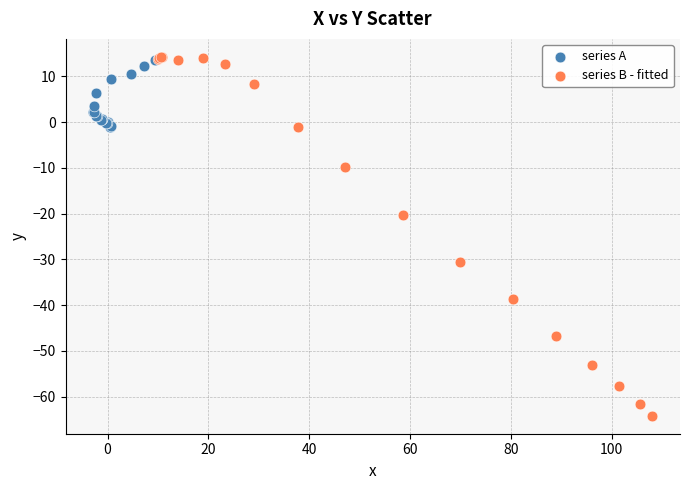

Which series reaches the minimum Y coordinate?

series B - fitted